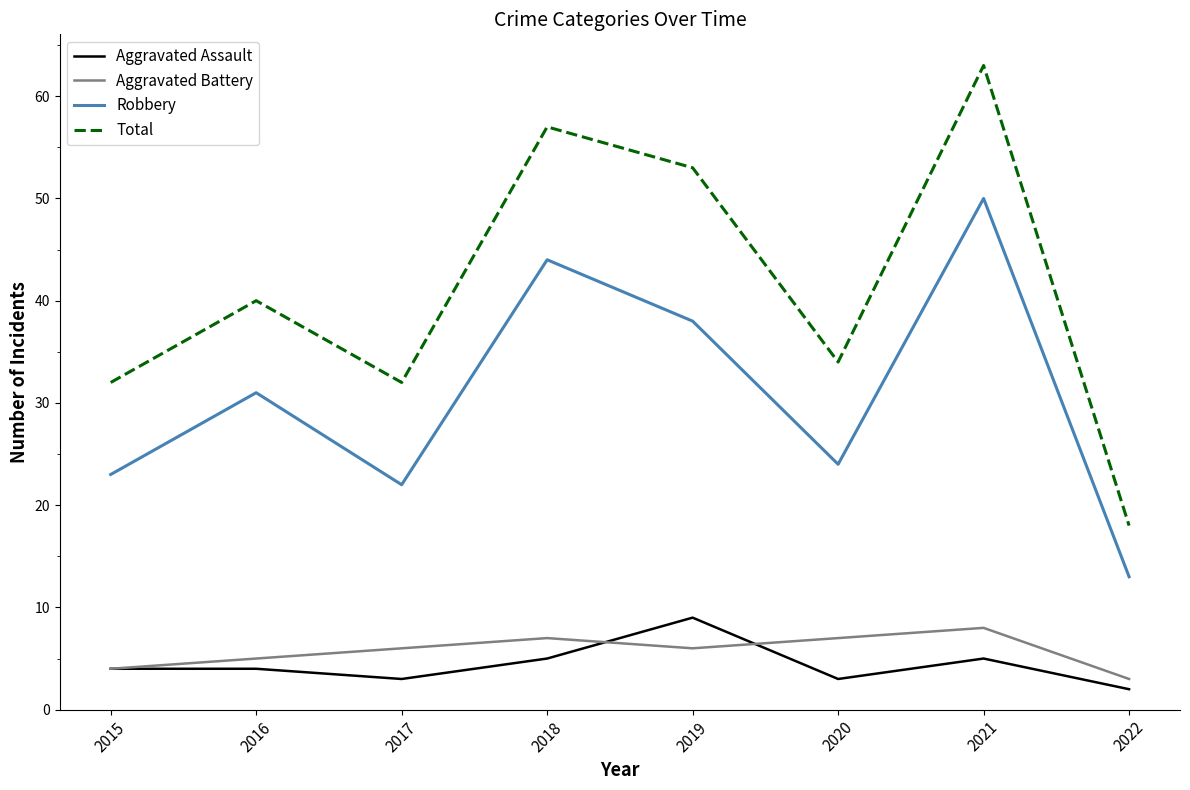

Does the chart display data point markers on the line(s)?

No